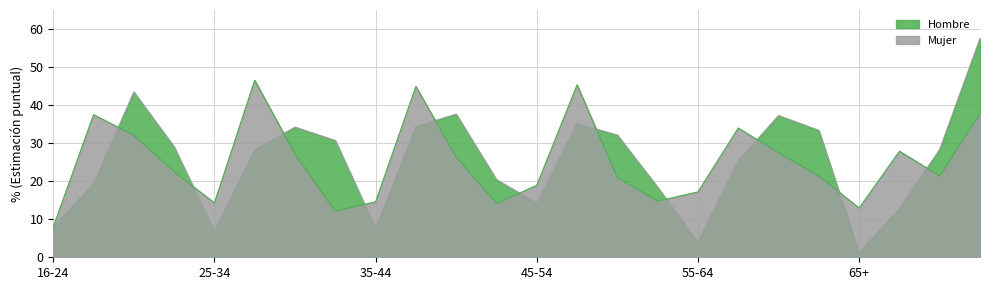

Which series has the widest spread of values?

Hombre